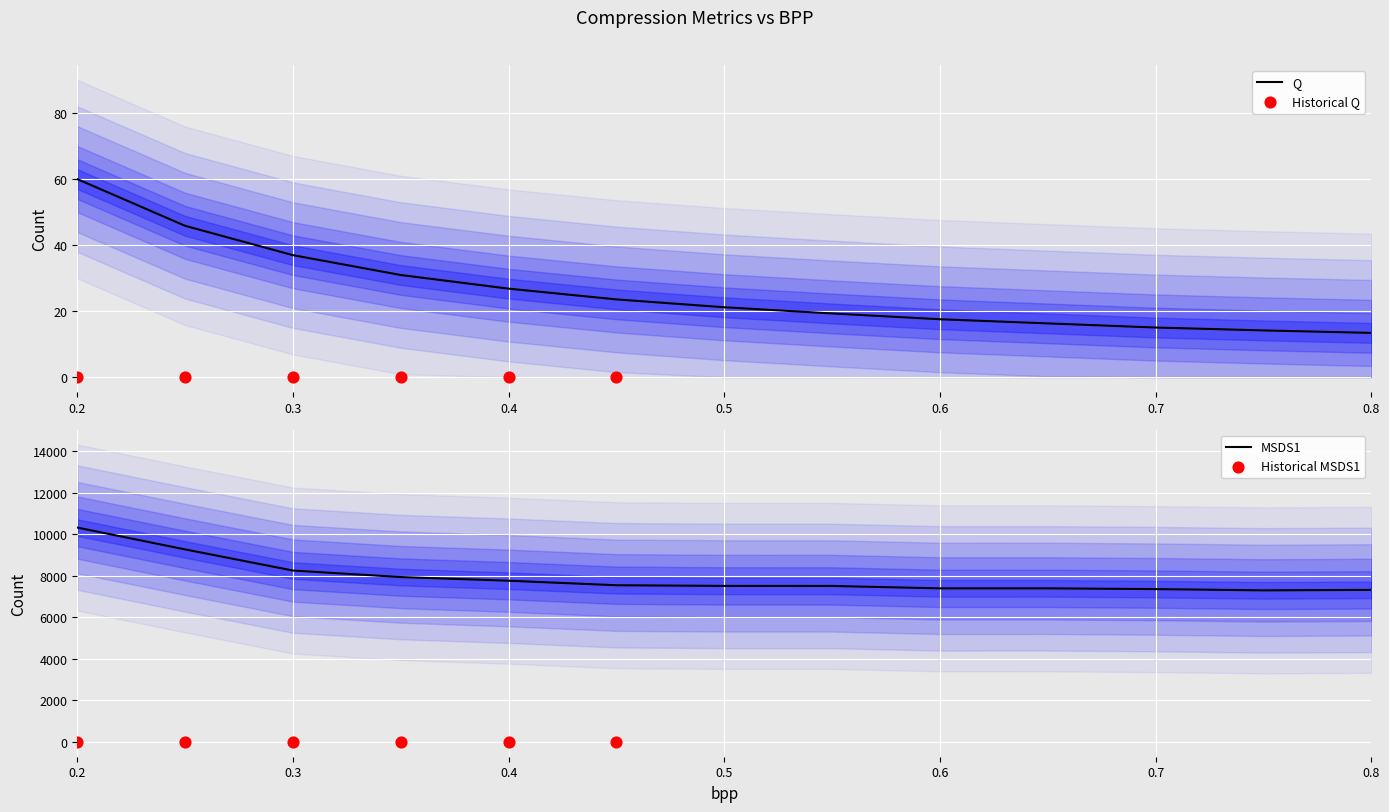

What is the maximum value for Q?

59.9